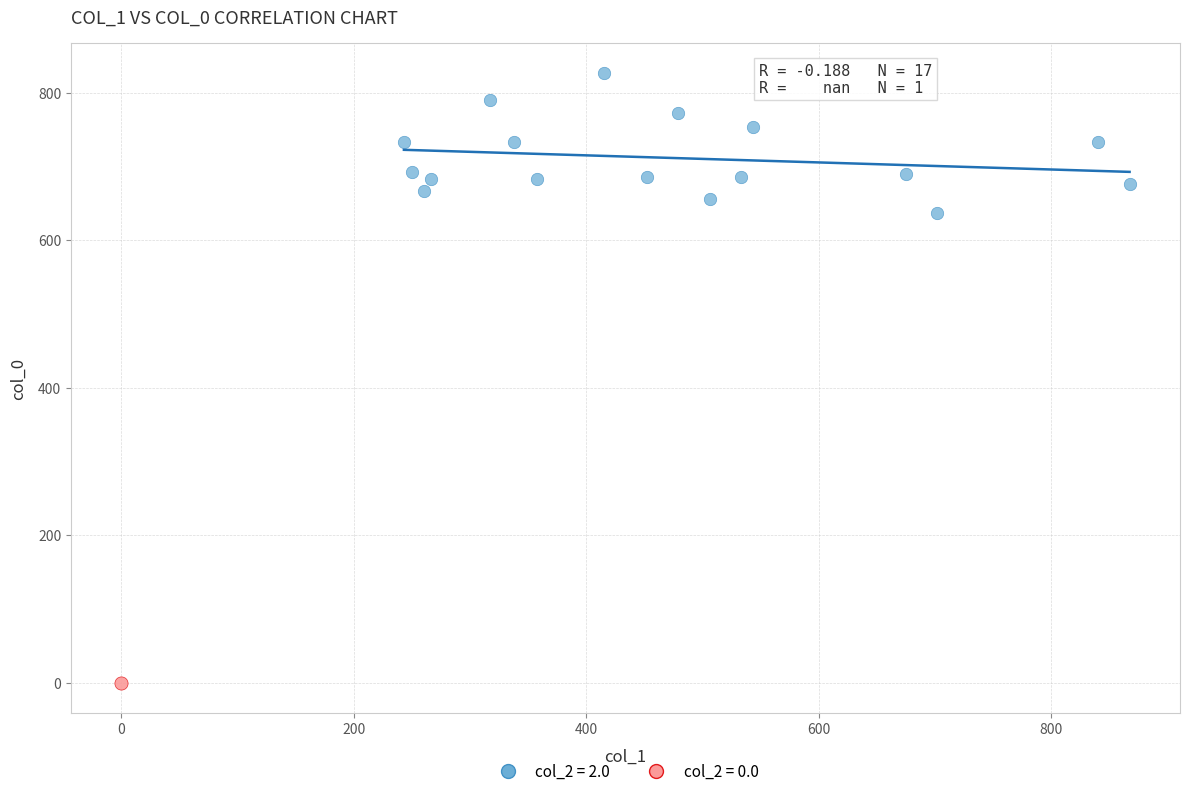

What are all the series names shown in the legend?

col_2 = 2.0, col_2 = 0.0